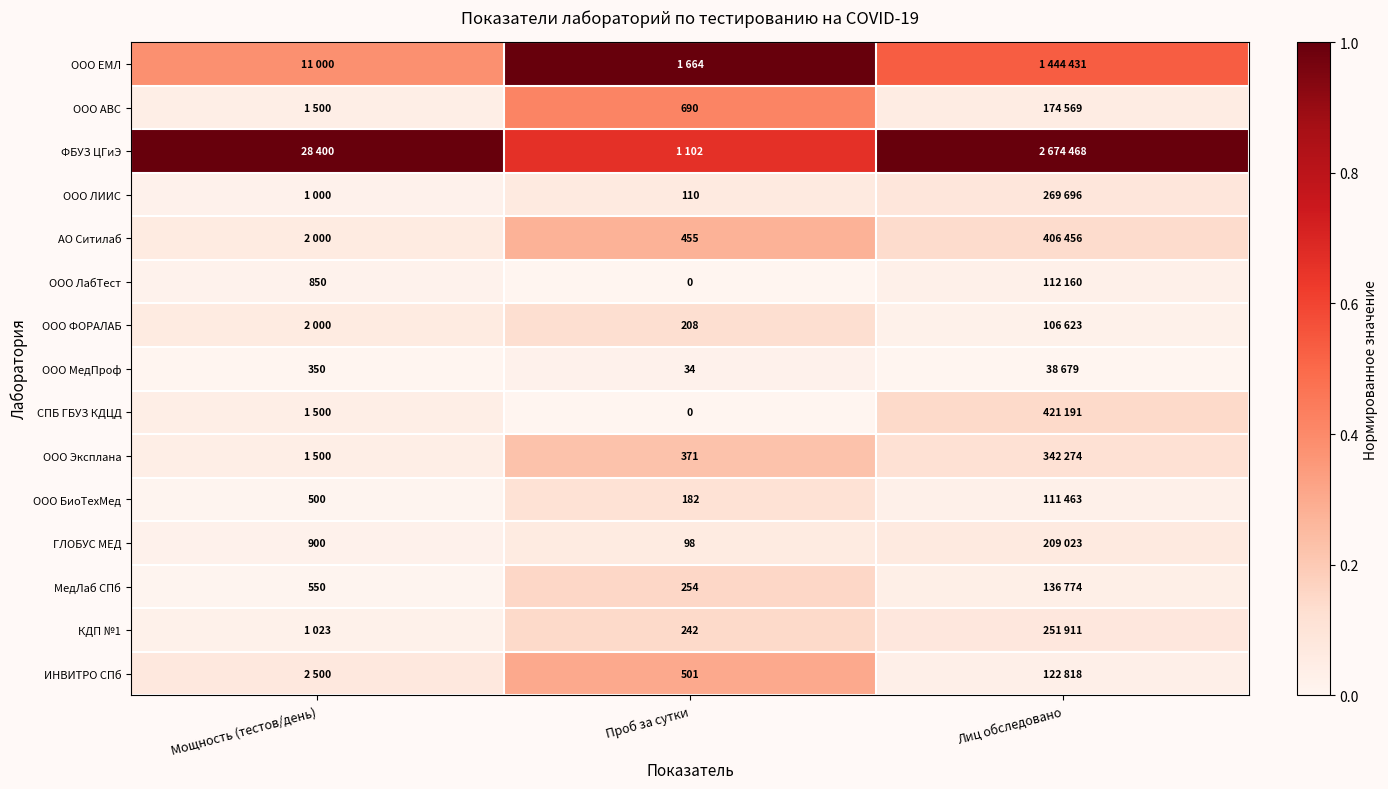

Read the ООО ЛИИС value at Лиц обследовано.

0.1